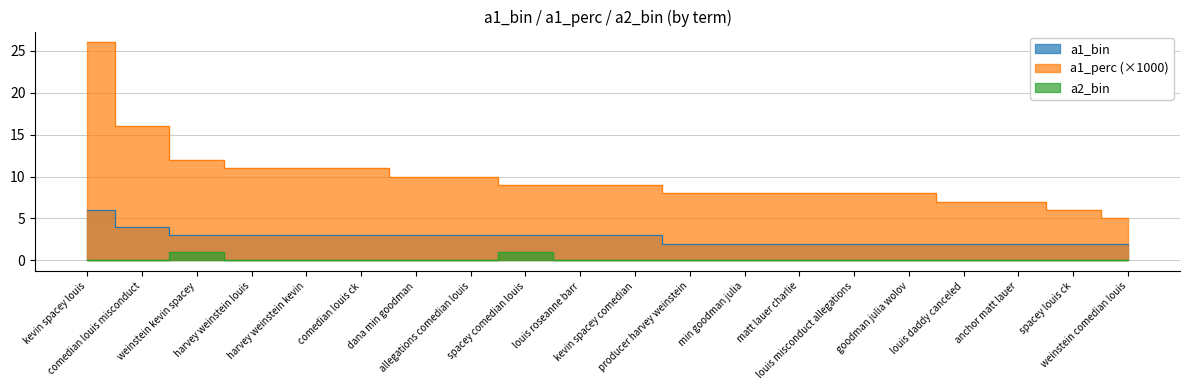

List the series in order of their peak value, lowest first.

a2_bin, a1_bin, a1_perc